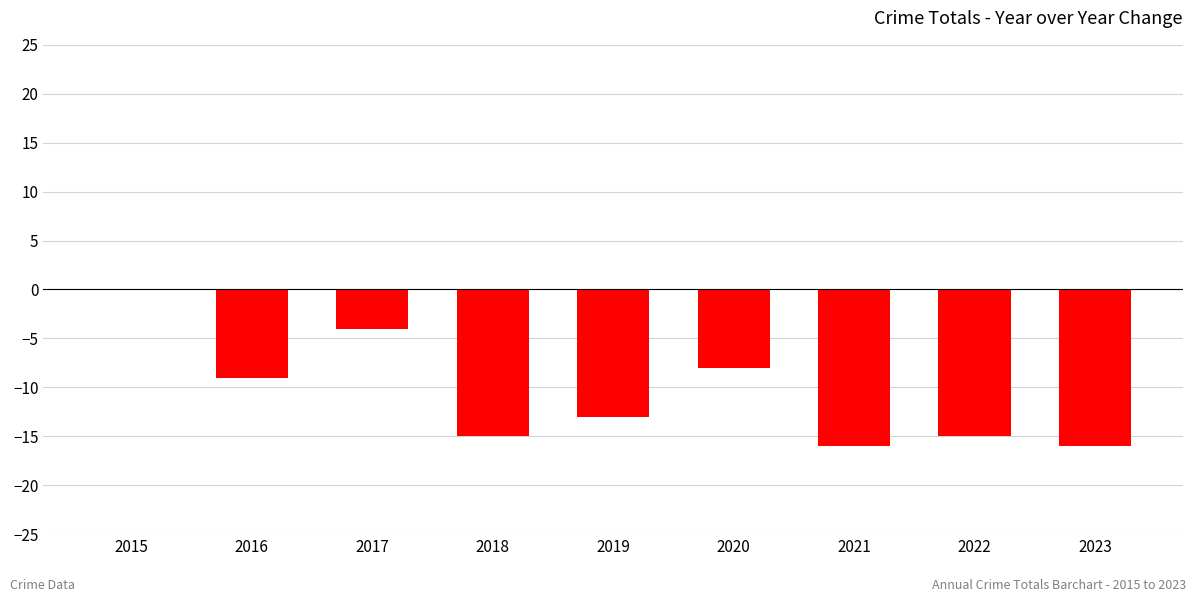

Which category has the highest value across all series?

2015